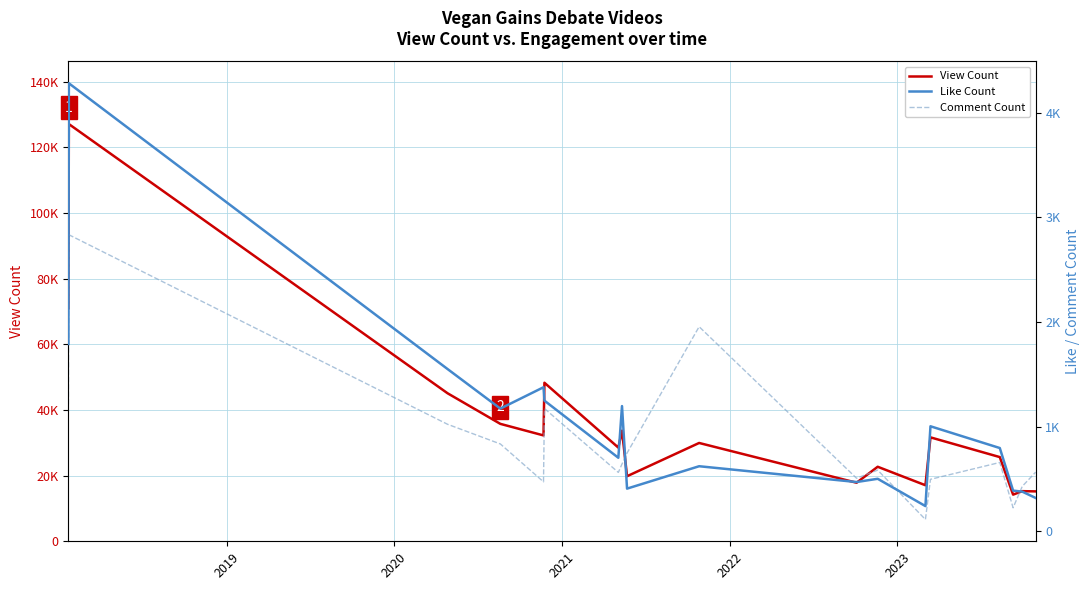

Does the chart display data point markers on the line(s)?

No